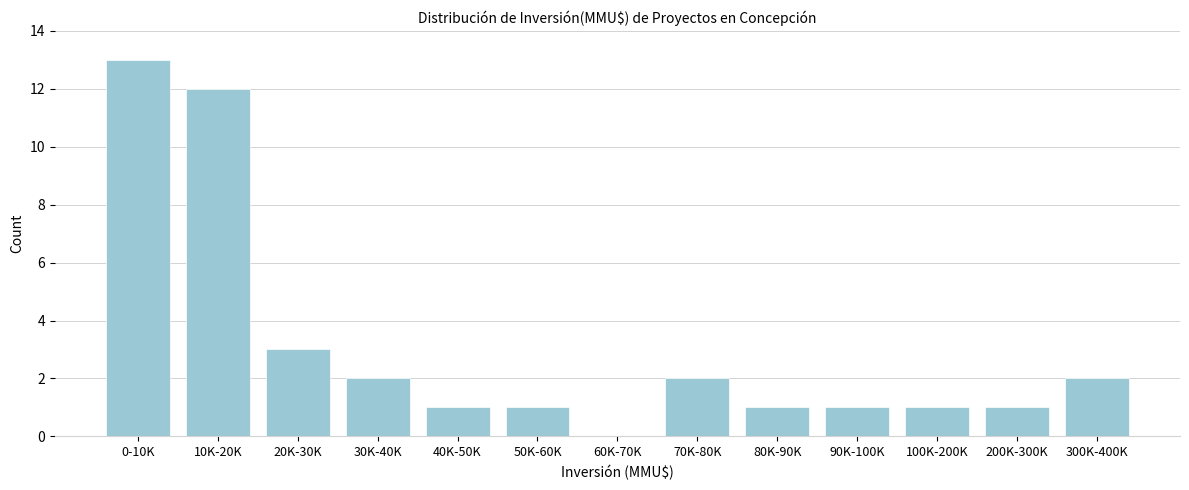

Reading right to left, what are all the values shown in this chart?

300K-400K=2	200K-300K=1	100K-200K=1	90K-100K=1	80K-90K=1	70K-80K=2	60K-70K=0	50K-60K=1	40K-50K=1	30K-40K=2	20K-30K=3	10K-20K=12	0-10K=13